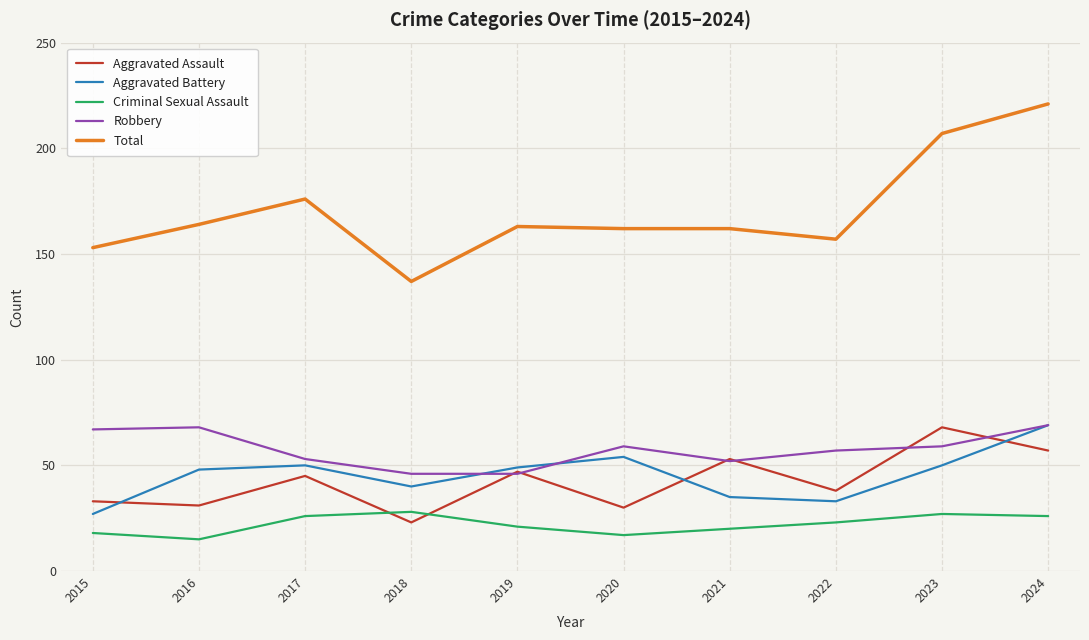

What is the highest value of the Criminal Sexual Assault series?

28